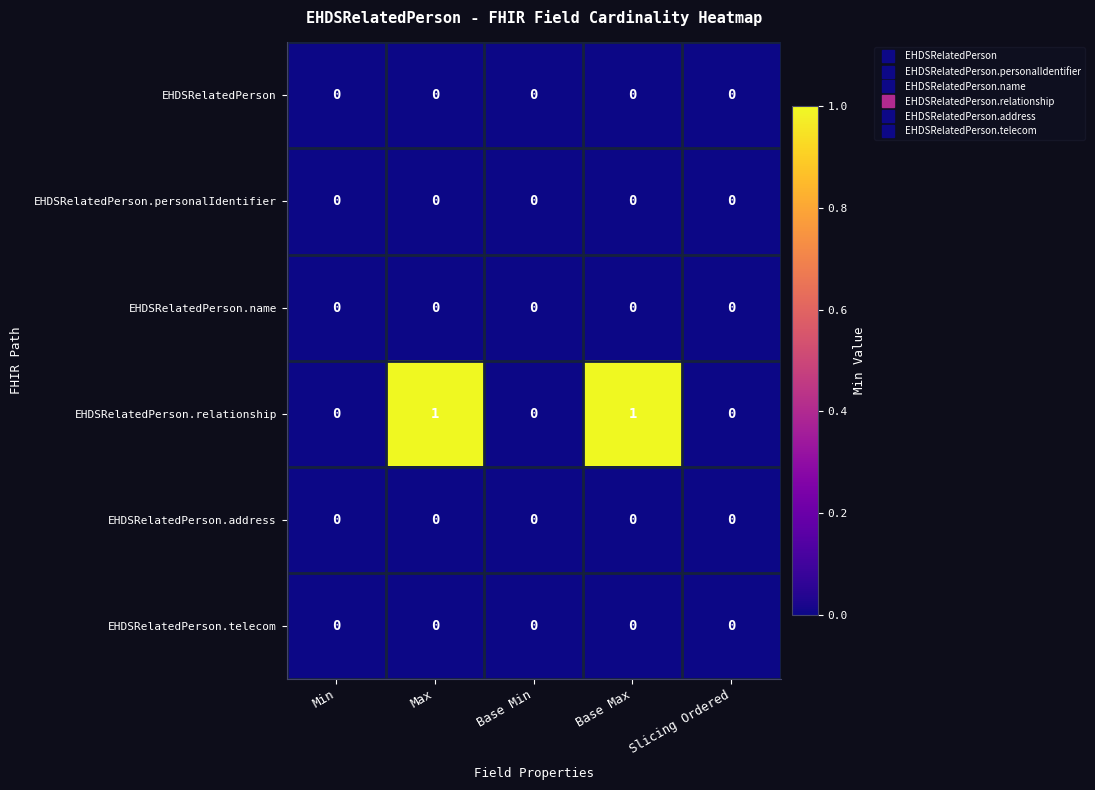

Is the value of EHDSRelatedPerson.personalIdentifier at Slicing Ordered greater than the value of EHDSRelatedPerson.relationship at Base Max?

No